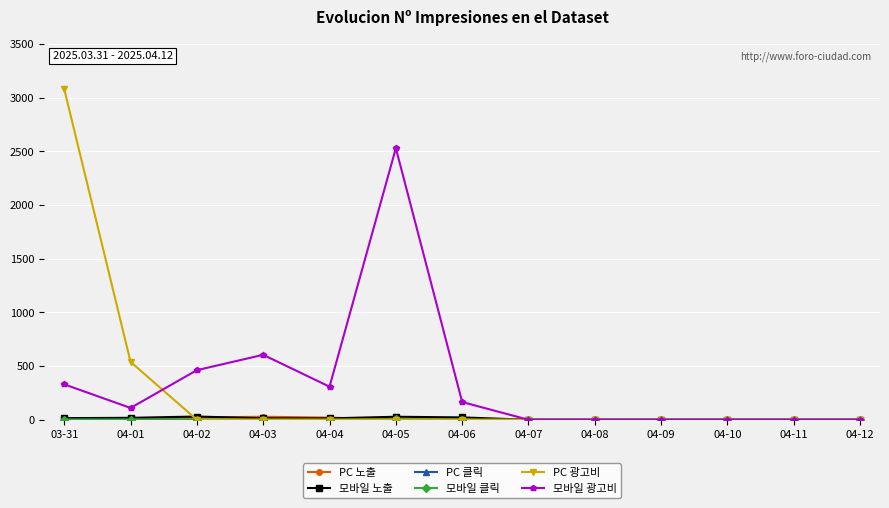

At which category is the sum across all series the highest?

03-31